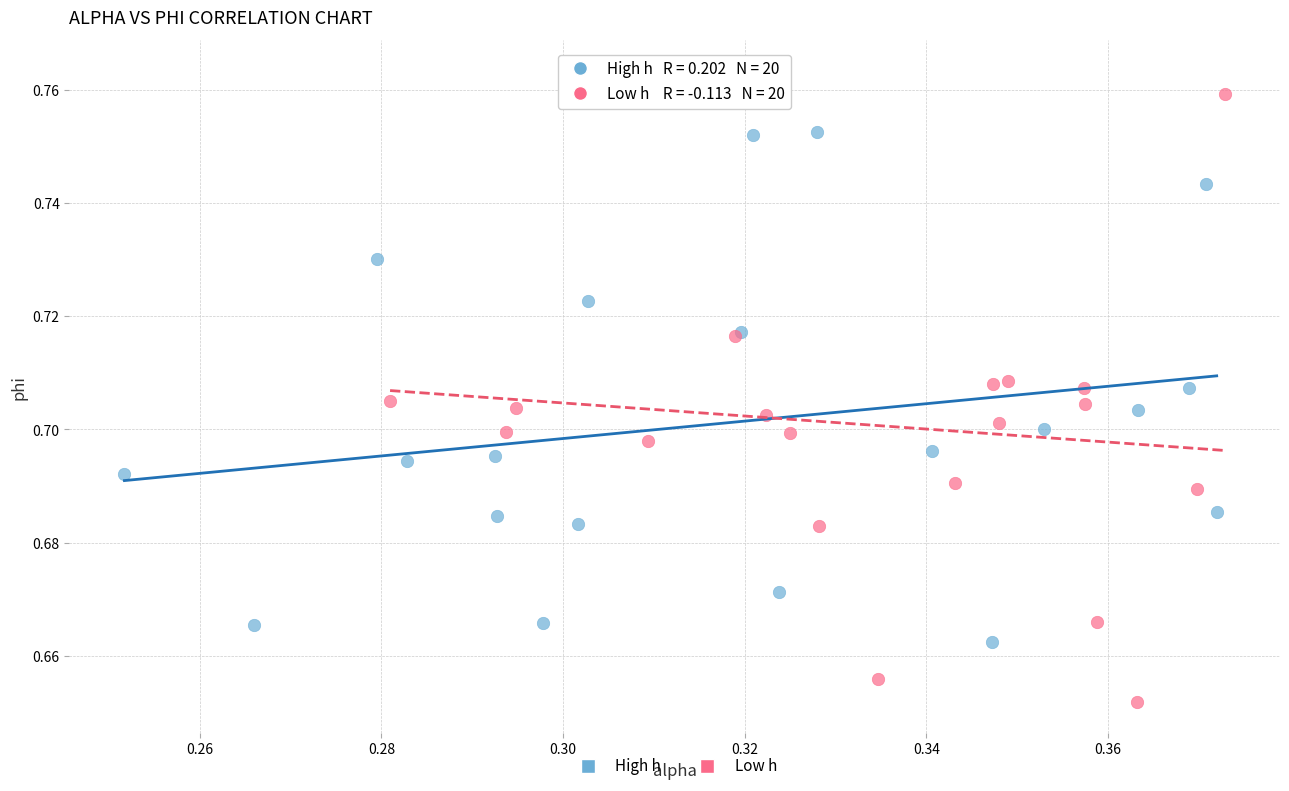

Which series reaches the maximum Y coordinate?

Low h